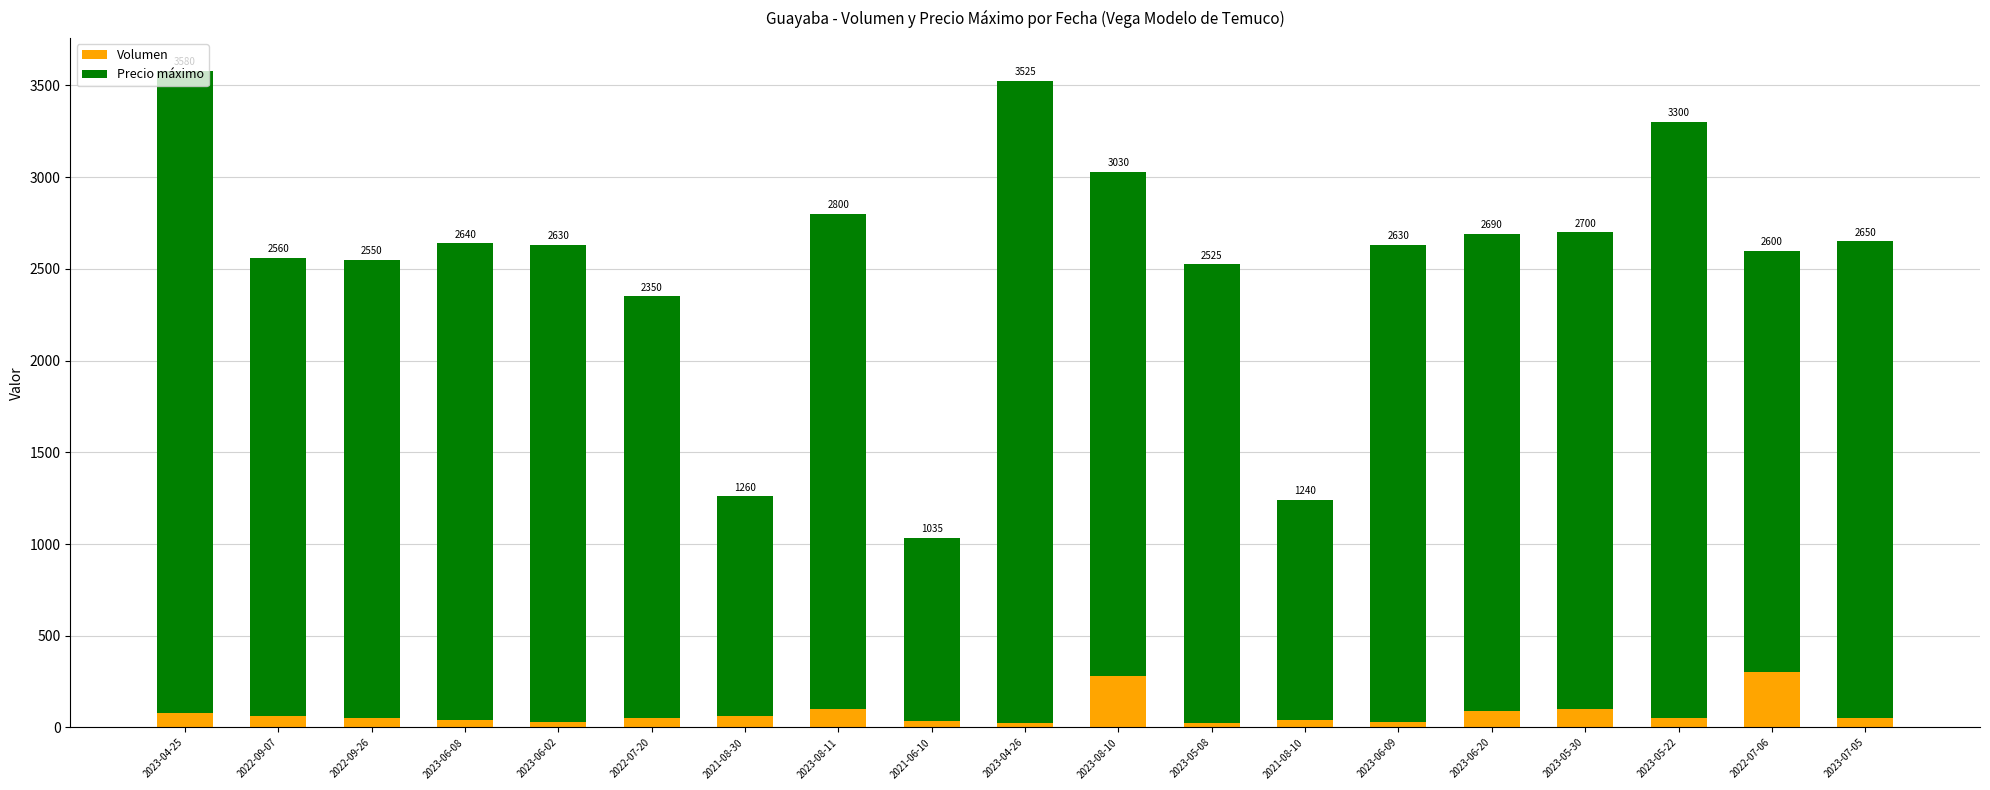

What is the difference between the maximum and minimum values in the Precio máximo series?

2500